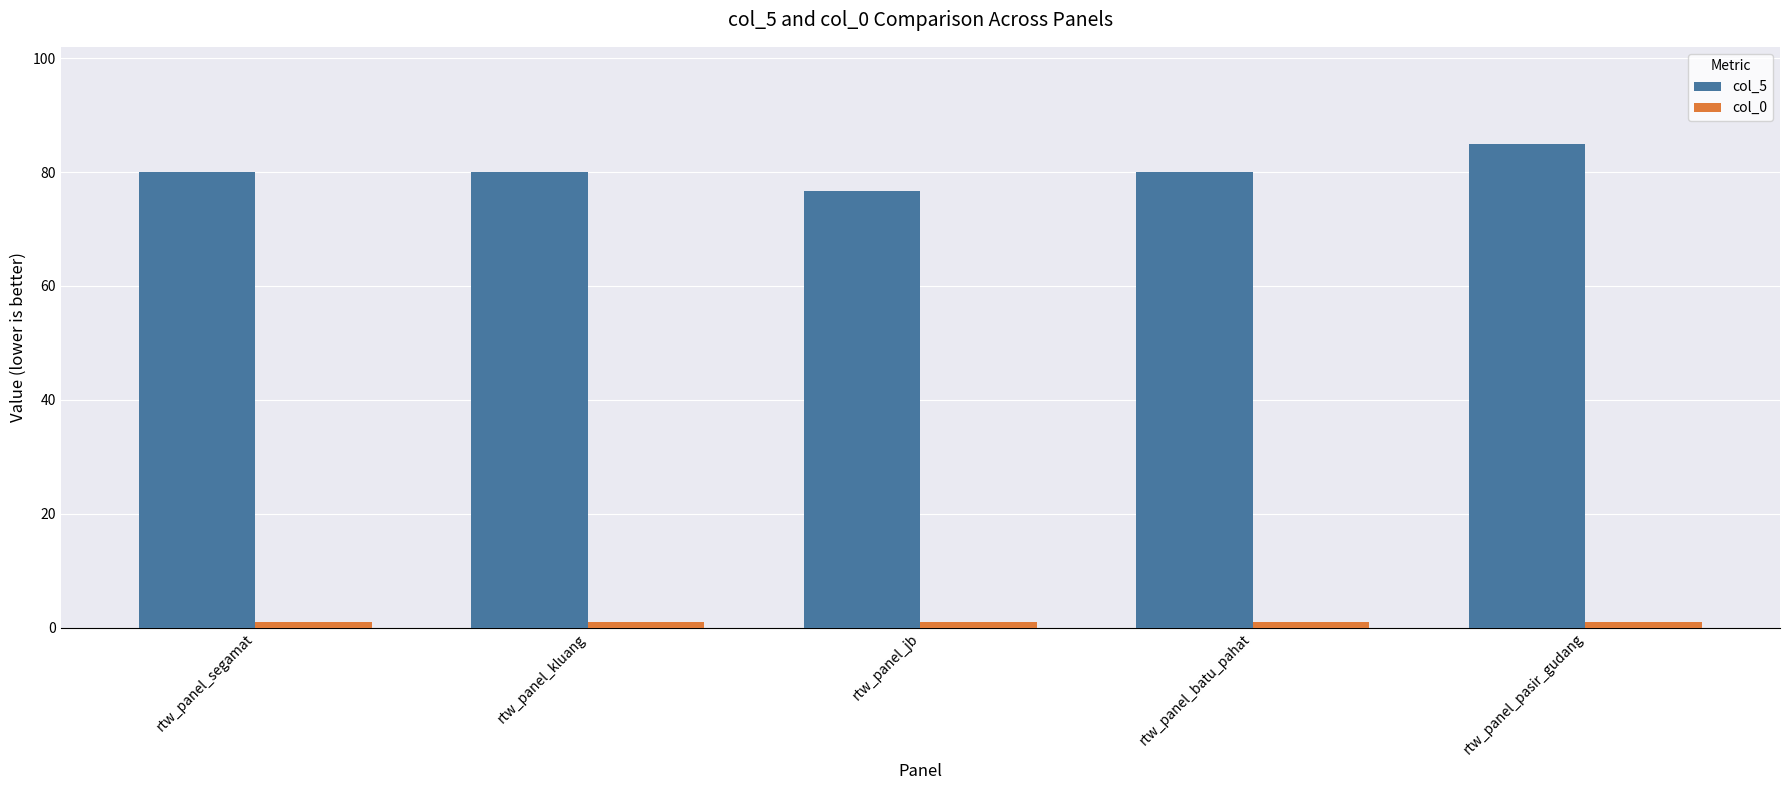

How many col_5 values are between 80 and 81?

3